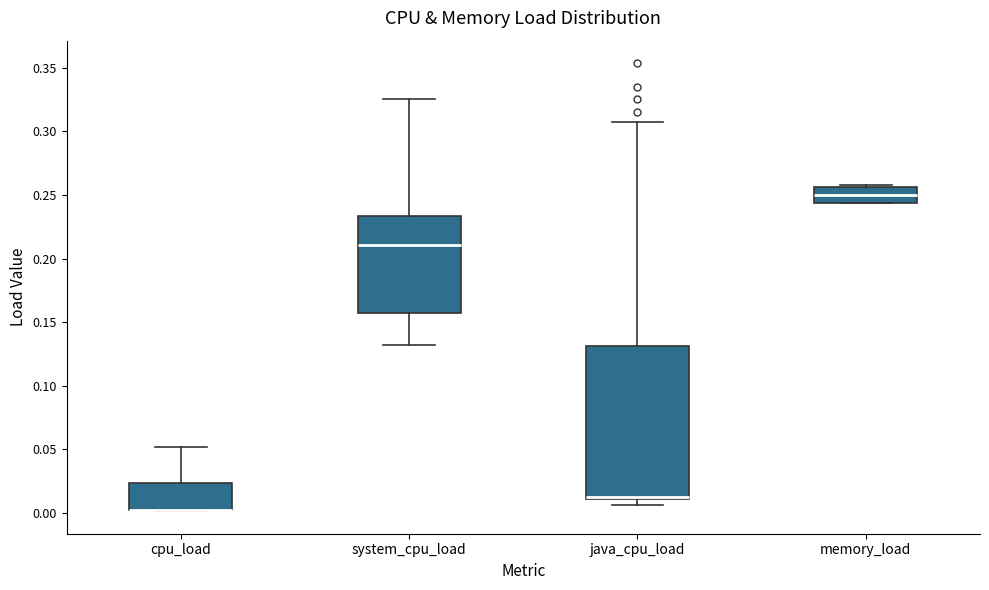

Reading left to right, transcribe this box plot: for each box, give where its median line is, the range the box spans, and where its two whiskers end, as read against the y-axis. The values are not printed on the chart, so give them approximately, as read against the axis.

cpu_load: median 0.005 (drawn on the box's lower edge), box 0.005 to 0.025, whiskers 0.000 to 0.050
system_cpu_load: median 0.210, box 0.155 to 0.235, whiskers 0.130 to 0.325
java_cpu_load: median 0.015 (drawn on the box's lower edge), box 0.010 to 0.130, whiskers 0.005 to 0.305
memory_load: median 0.250, box 0.245 to 0.255, whiskers 0.245 to 0.260